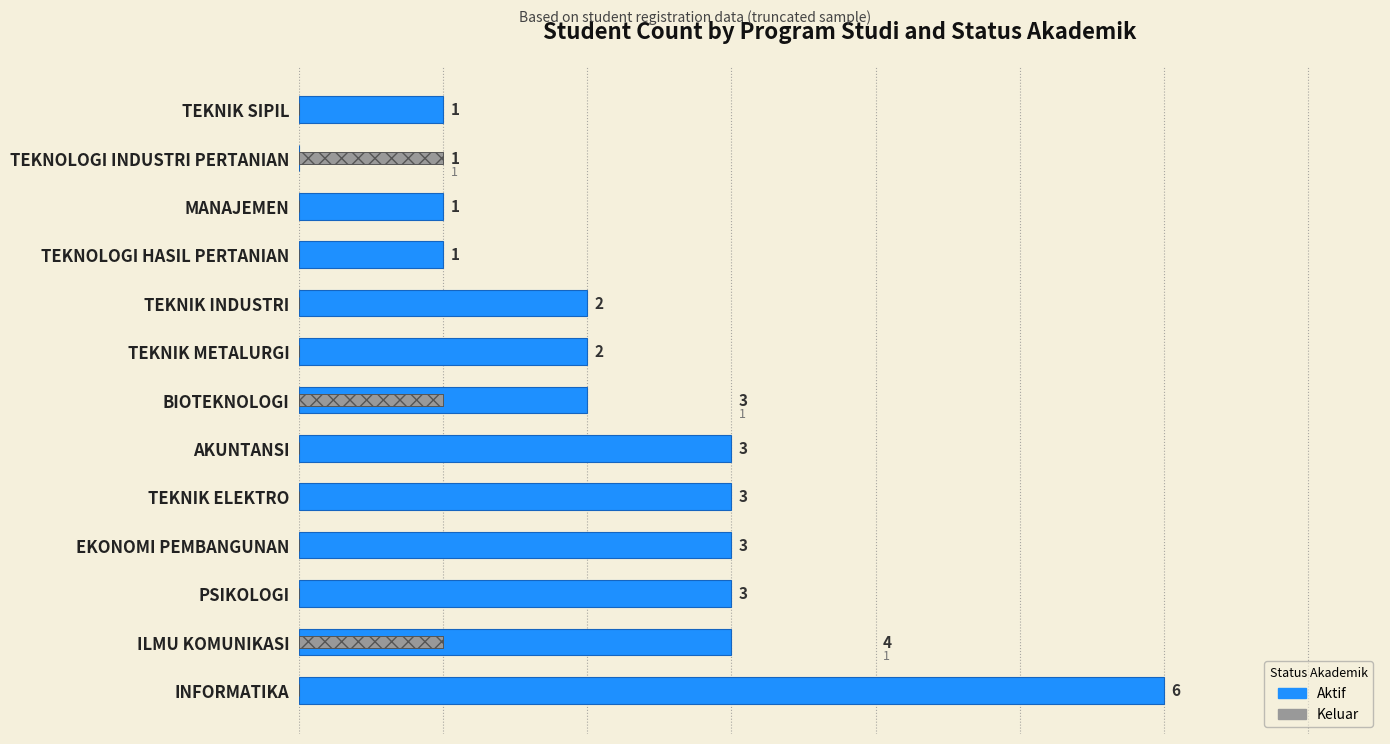

Does the chart contain stacked bars?

No